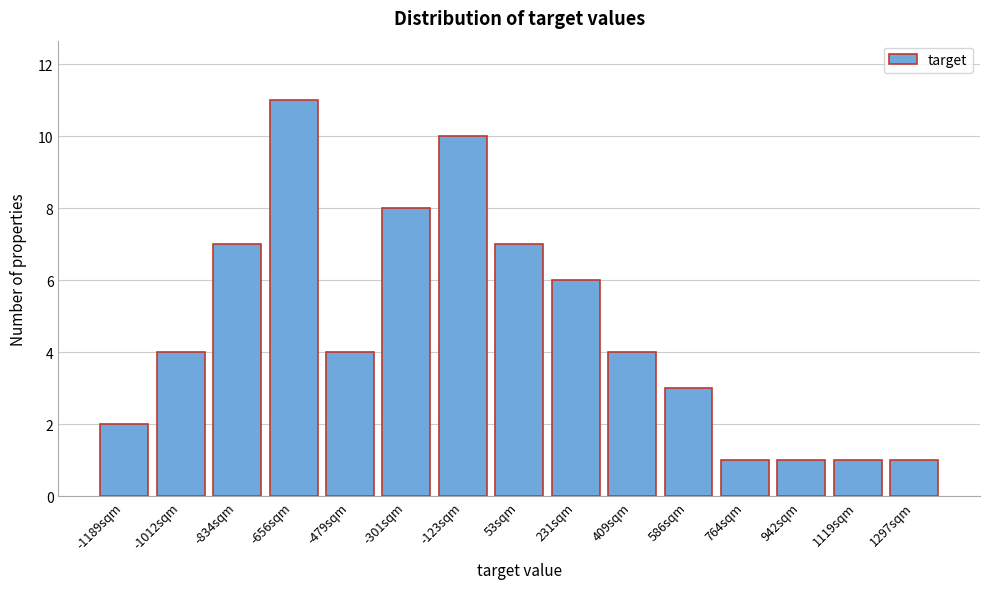

Reading left to right, what are all the values shown in this chart?

2	4	7	11	4	8	10	7	6	4	3	1	1	1	1